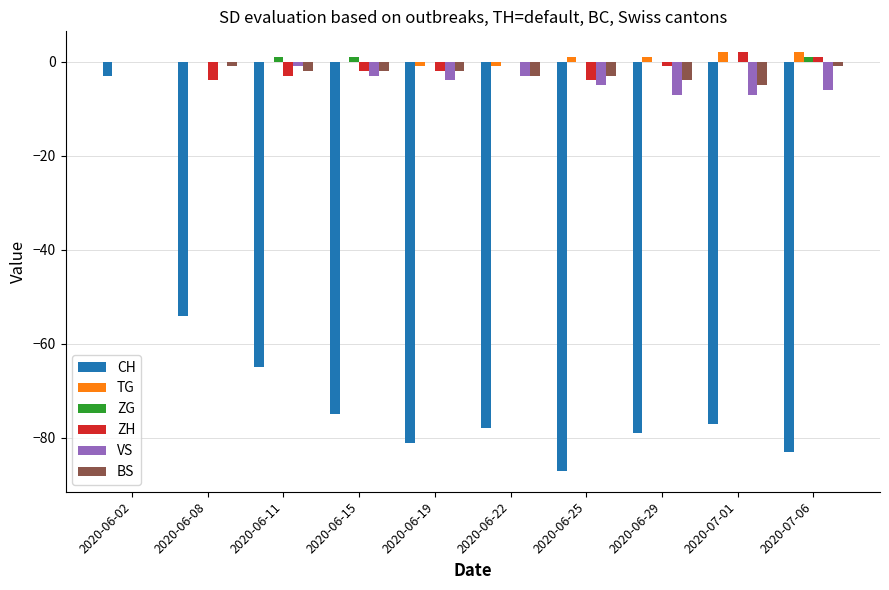

Does the chart contain stacked bars?

No